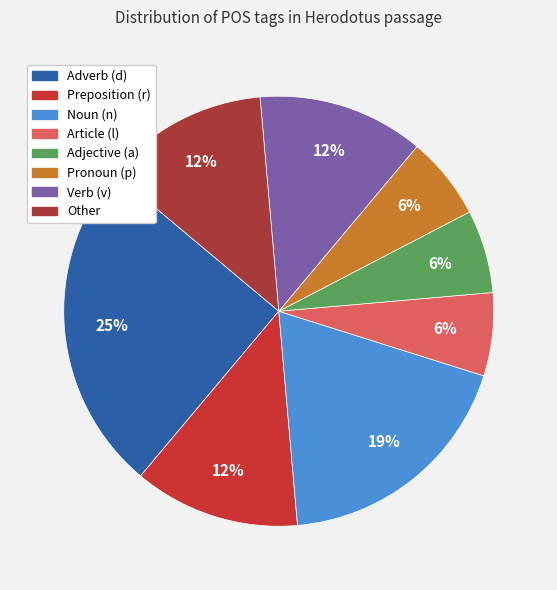

Which category has the biggest portion of the pie?

Adverb (d)